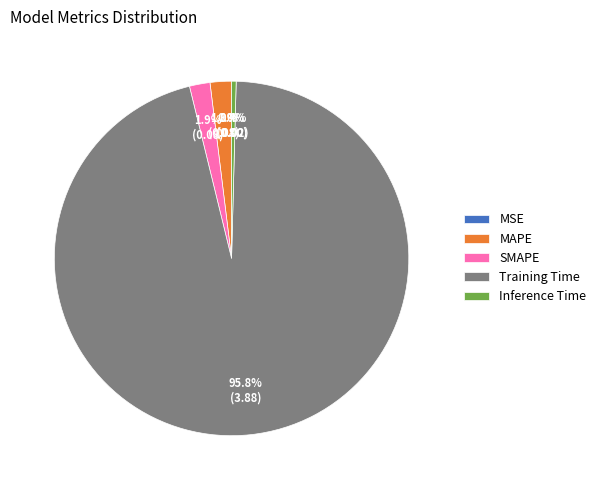

Is it true that SMAPE is 2% of the pie?

True